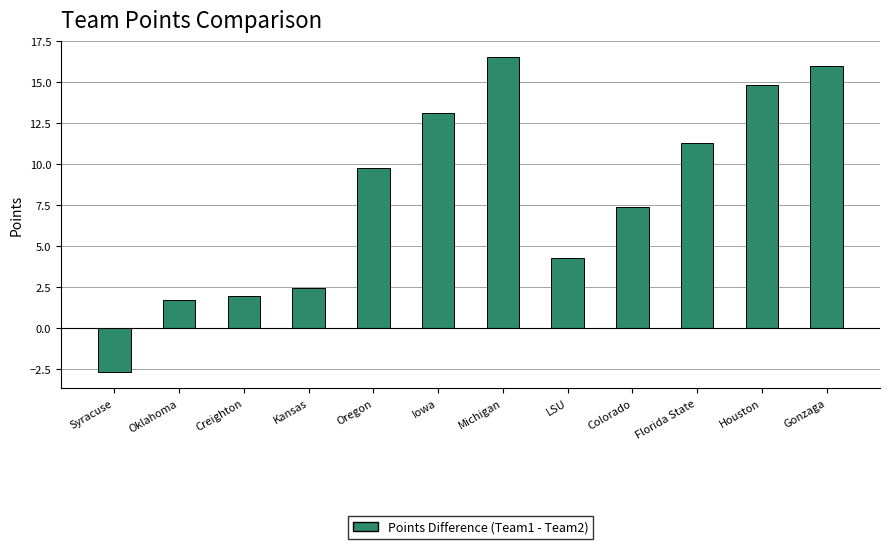

What is the change in value from Syracuse to LSU?

+7.0